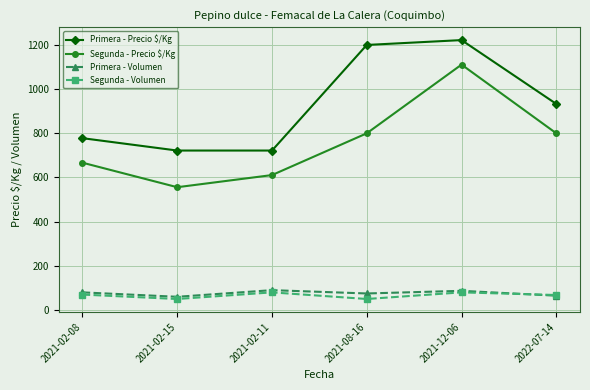

Which series changed the most between 2021-08-16 and 2022-07-14?

Primera - Precio $/Kg